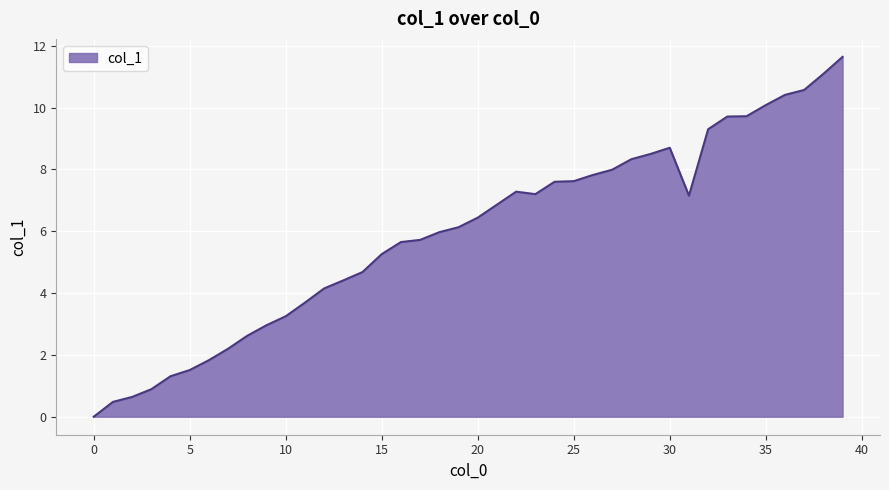

What is the greatest value displayed?

11.6